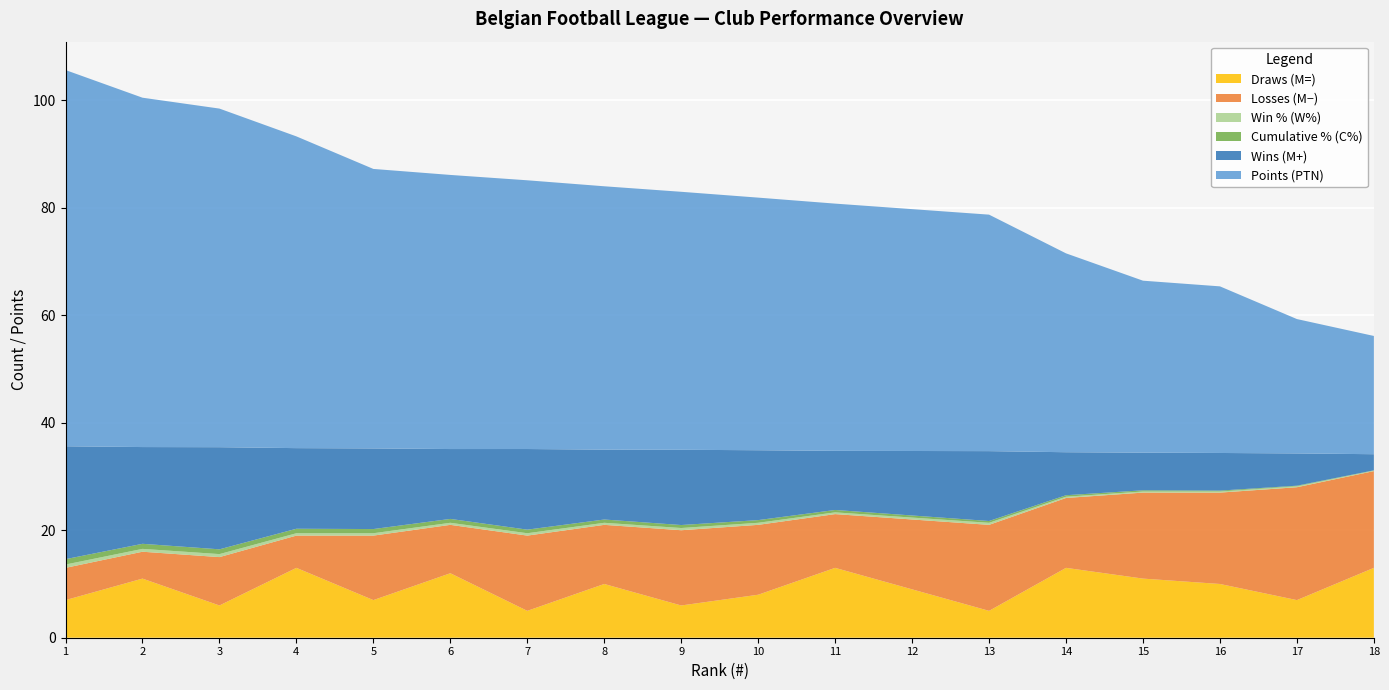

Reading left to right, transcribe all the data shown in this chart.

M=: 1=7.0	2=11.0	3=6.0	4=13.0	5=7.0	6=12.0	7=5.0	8=10.0	9=6.0	10=8.0	11=13.0	12=9.0	13=5.0	14=13.0	15=11.0	16=10.0	17=7.0	18=13.0
M-: 1=6.0	2=5.0	3=9.0	4=6.0	5=12.0	6=9.0	7=14.0	8=11.0	9=14.0	10=13.0	11=10.0	12=13.0	13=16.0	14=13.0	15=16.0	16=17.0	17=21.0	18=18.0
M+: 1=21.0	2=18.0	3=19.0	4=15.0	5=15.0	6=13.0	7=15.0	8=13.0	9=14.0	10=13.0	11=11.0	12=12.0	13=13.0	14=8.0	15=7.0	16=7.0	17=6.0	18=3.0
W%_scaled: 1=0.6	2=0.5	3=0.6	4=0.4	5=0.4	6=0.4	7=0.4	8=0.4	9=0.4	10=0.4	11=0.3	12=0.4	13=0.4	14=0.2	15=0.2	16=0.2	17=0.2	18=0.1
C%_scaled: 1=1.0	2=0.9	3=0.9	4=0.8	5=0.8	6=0.7	7=0.7	8=0.6	9=0.6	10=0.5	11=0.4	12=0.4	13=0.3	14=0.3	15=0.2	16=0.2	17=0.1	18=0.1
PTN: 1=70.0	2=65.0	3=63.0	4=58.0	5=52.0	6=51.0	7=50.0	8=49.0	9=48.0	10=47.0	11=46.0	12=45.0	13=44.0	14=37.0	15=32.0	16=31.0	17=25.0	18=22.0